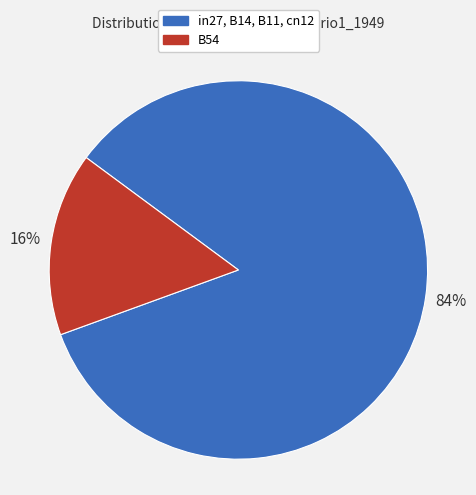

What percentage is the in27, B14, B11, cn12 slice, to the nearest percent?

84%